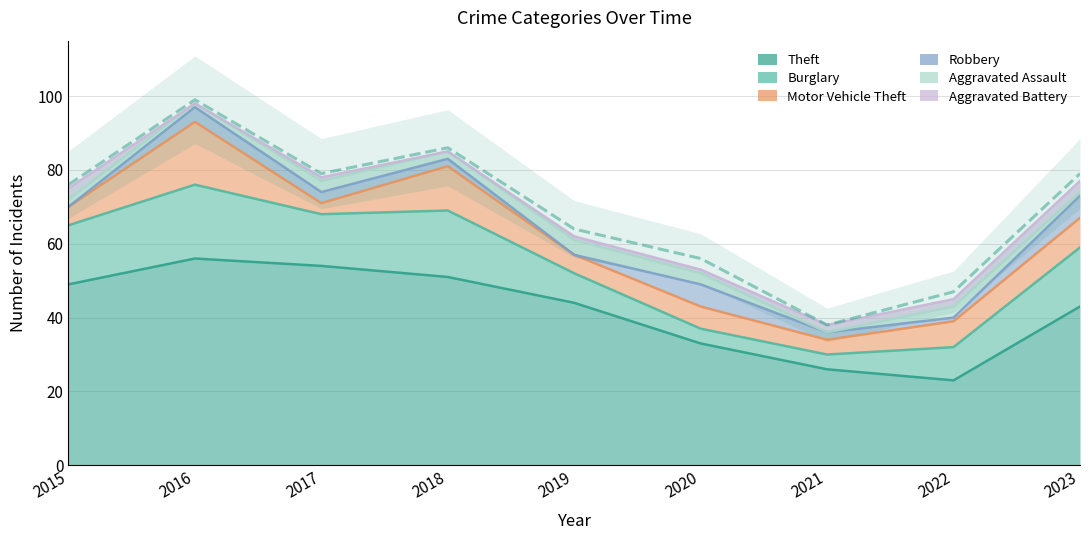

True or false: Motor Vehicle Theft and Aggravated Battery cross at least once.

False